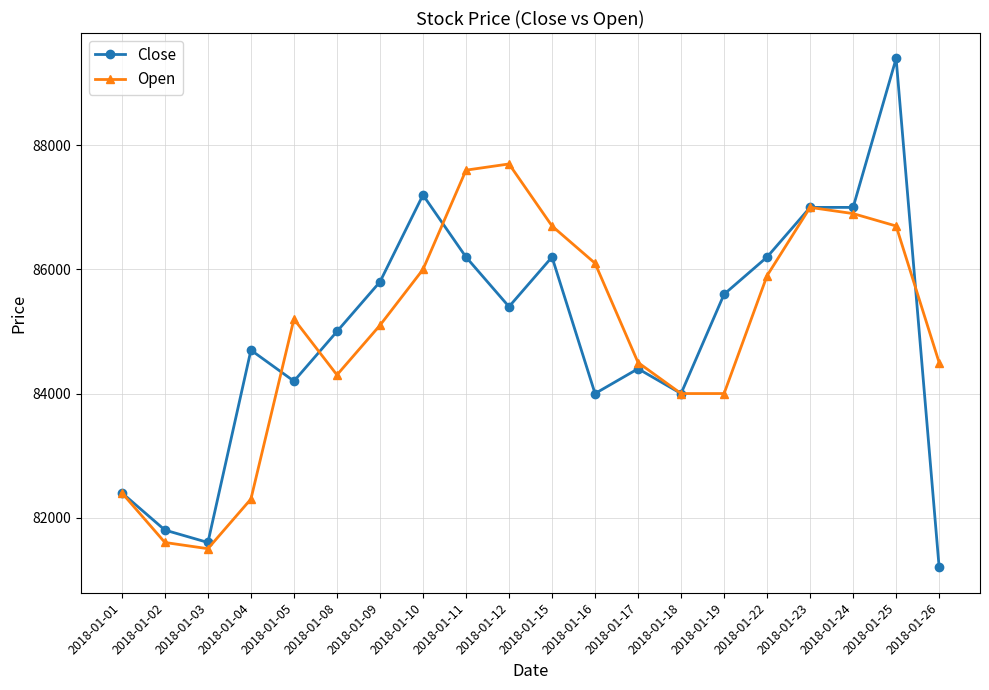

At how many categories does at least one series exceed 81721?

19